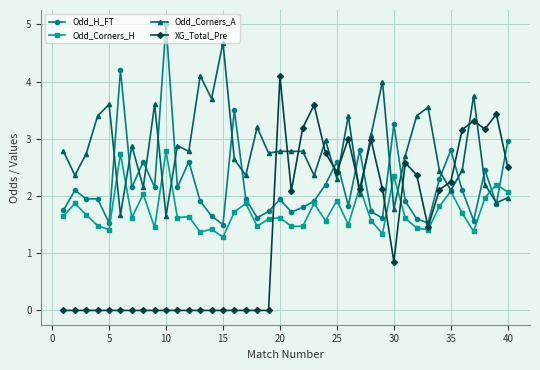

List the series in order of their peak value, lowest first.

Odd_Corners_H, XG_Total_Pre, Odd_Corners_A, Odd_H_FT